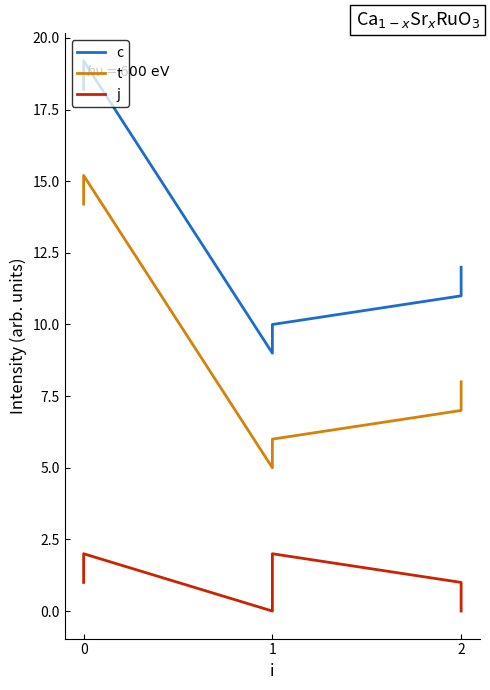

At which category does the chart reach its minimum across all series?

1